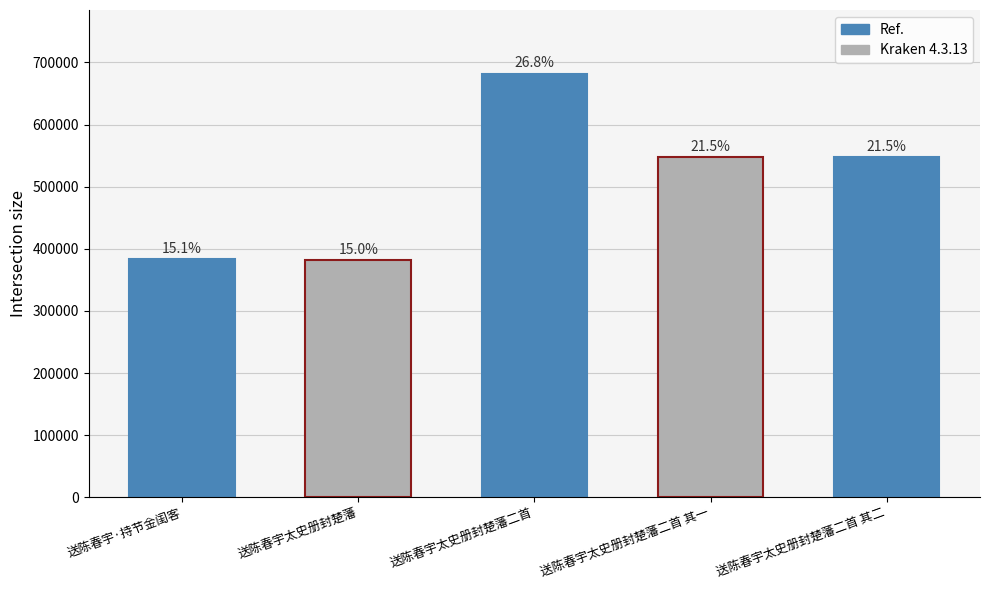

Does the chart contain any negative values?

No